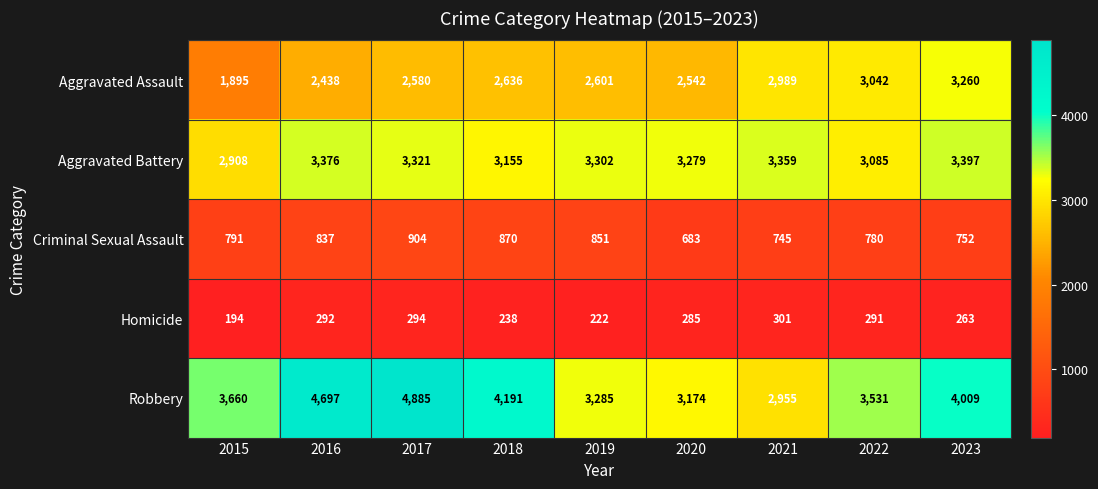

How many series are shown in this chart?

5